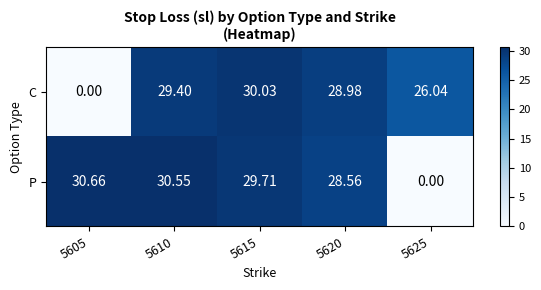

What is the total value across all series at 5610?

60.0